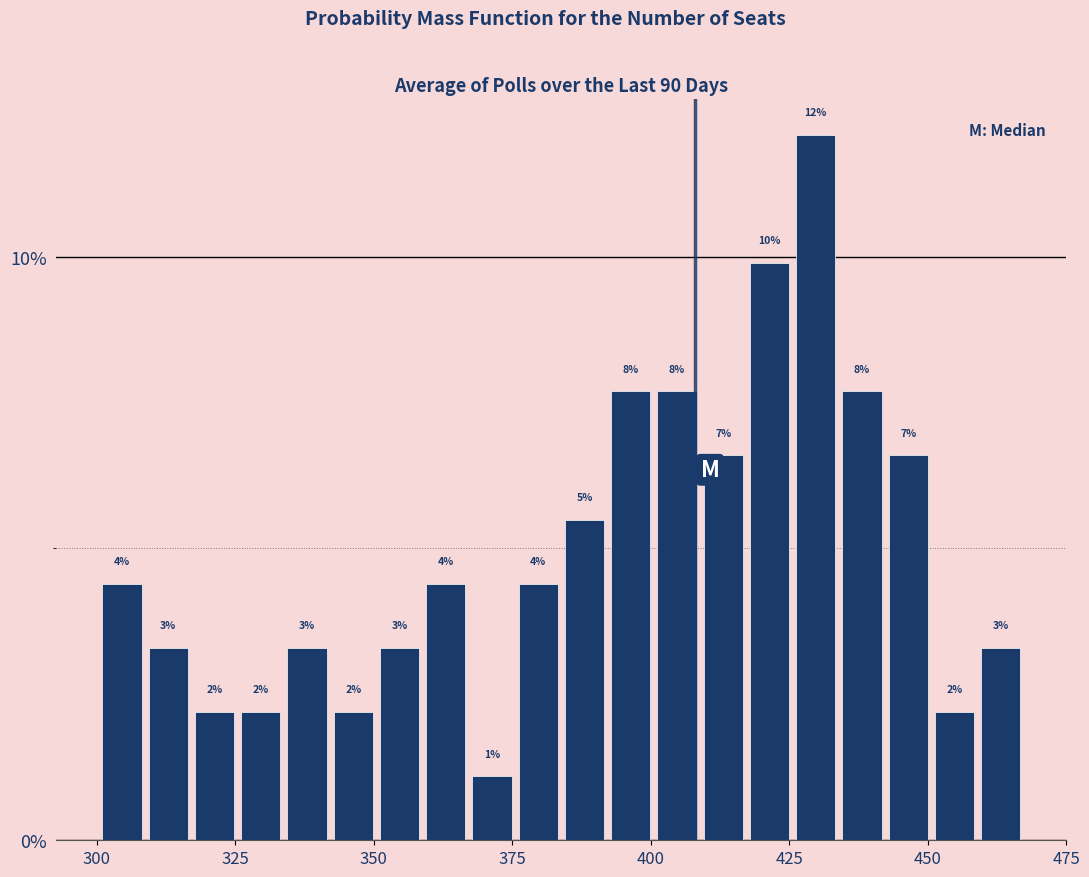

Around what value on the x-axis is the tallest bar? Give the approximate position of its centre, as read against the axis.

430